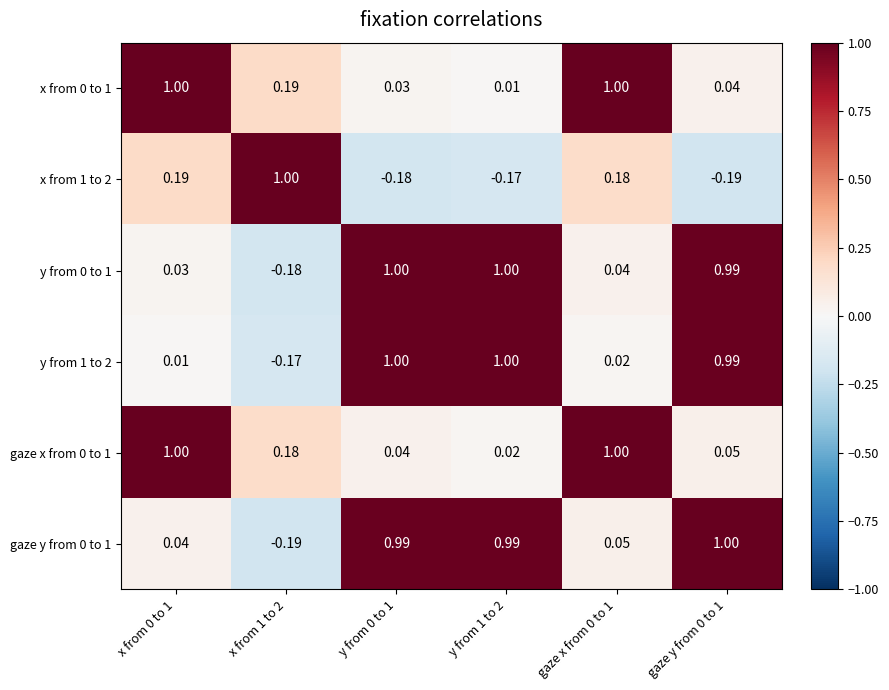

Is the value of y from 1 to 2 at x from 1 to 2 greater than the value of x from 0 to 1 at y from 0 to 1?

No